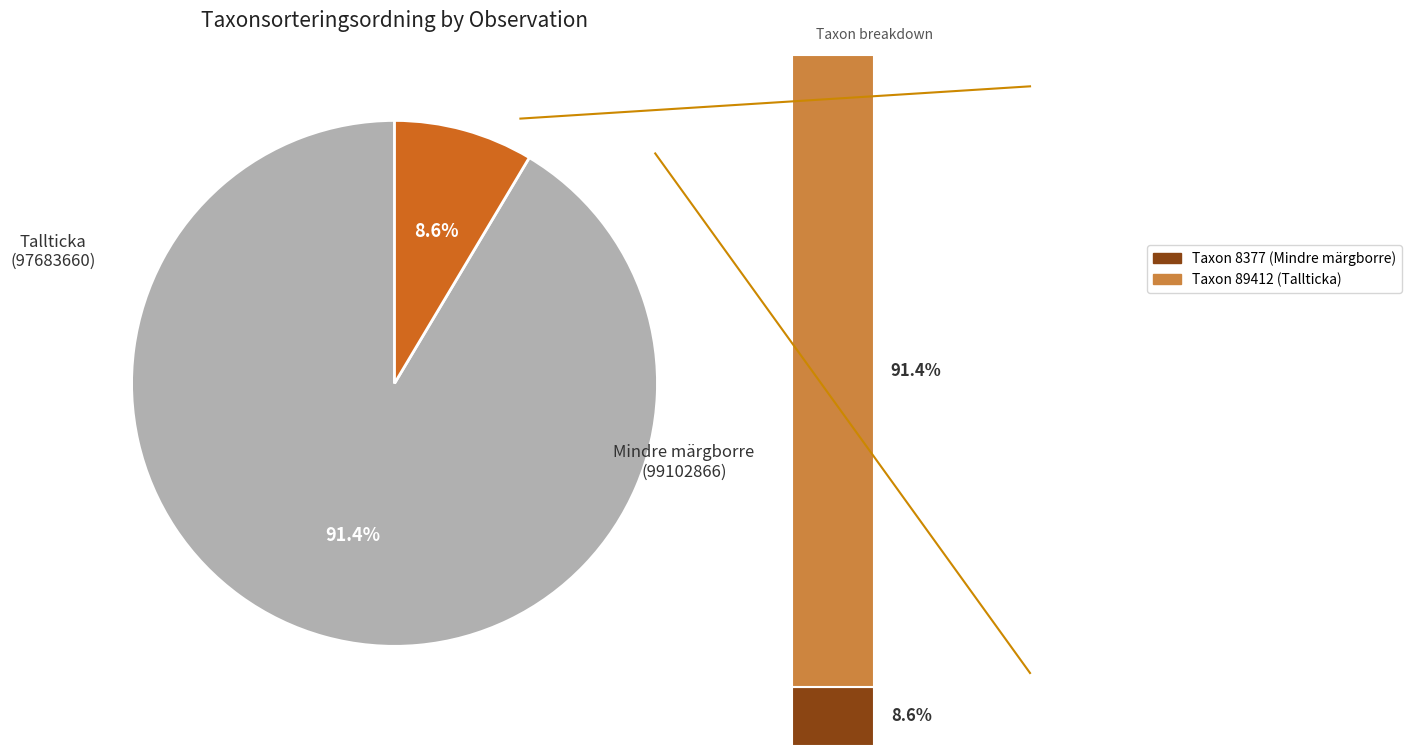

Approximately how many times larger is the value at Mindre märgborre (99102866) compared to Tallticka (97683660)?

0.1